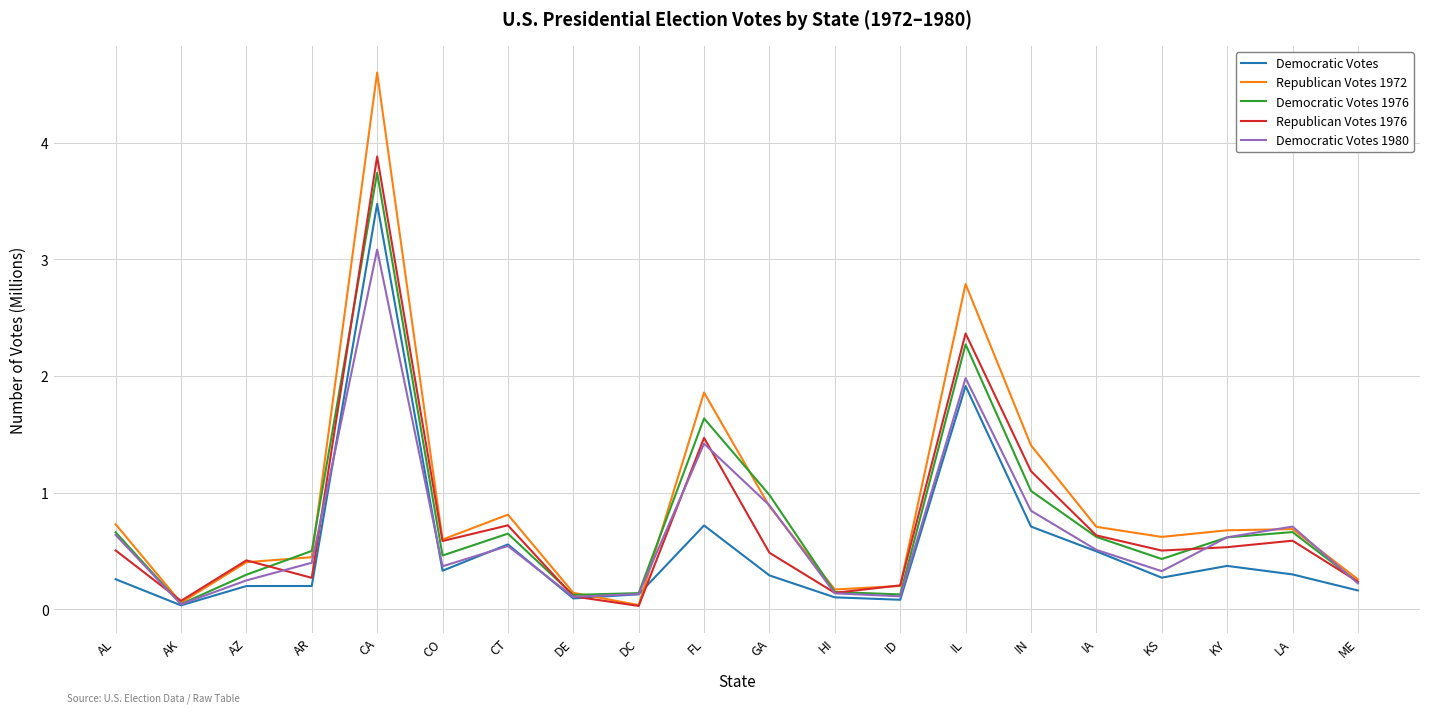

What is the sum of all Republican Votes 1972 values?

18.1